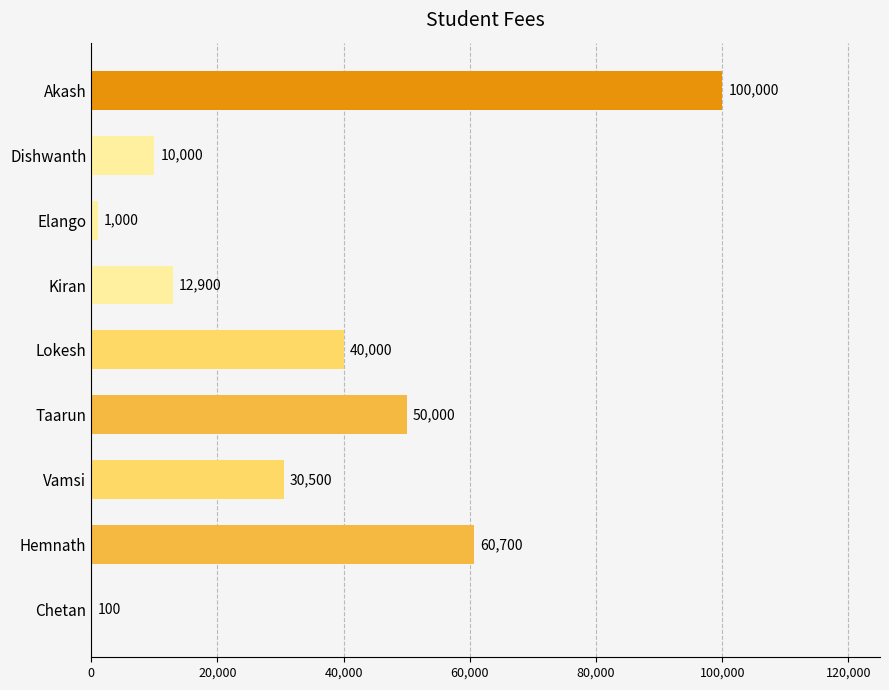

At which label is the value closest to 50050?

Taarun